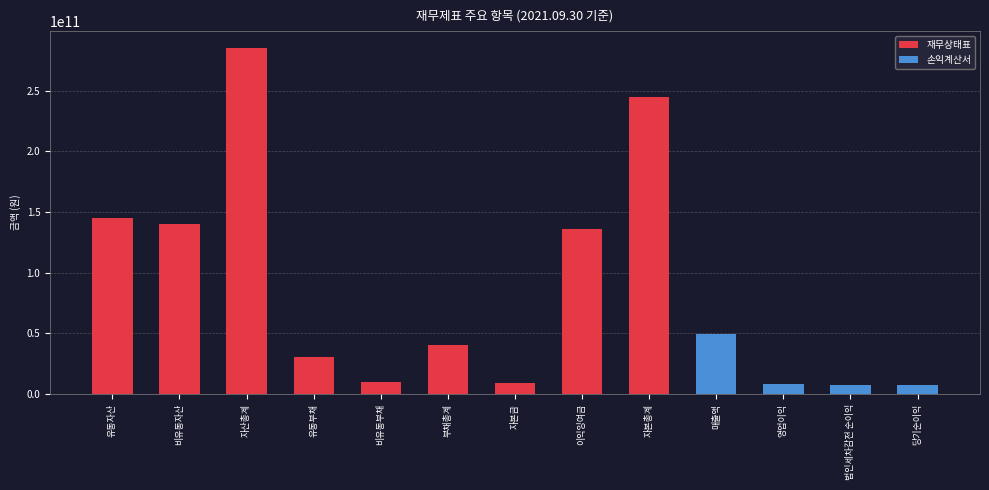

List the labels in order of 손익계산서 value, smallest first.

유동자산, 비유동자산, 자산총계, 유동부채, 비유동부채, 부채총계, 자본금, 이익잉여금, 자본총계, 법인세차감전 순이익, 당기순이익, 영업이익, 매출액